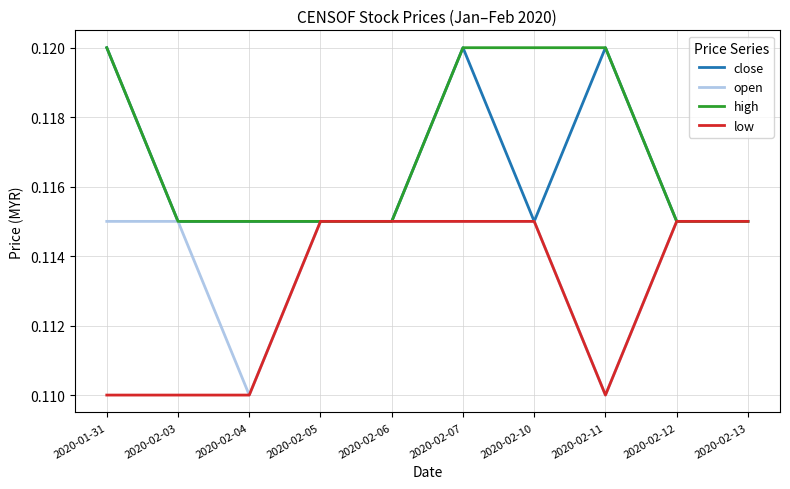

What position from the right is 2020-02-05?

7